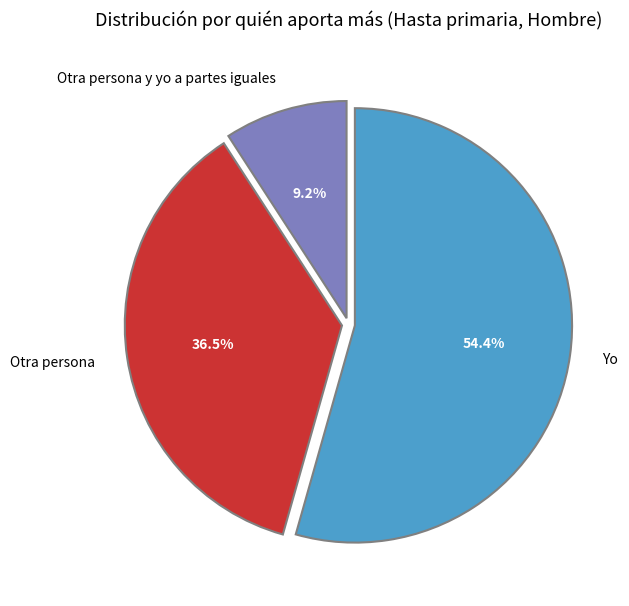

What percentage is NOT represented by Otra persona?

63.5%